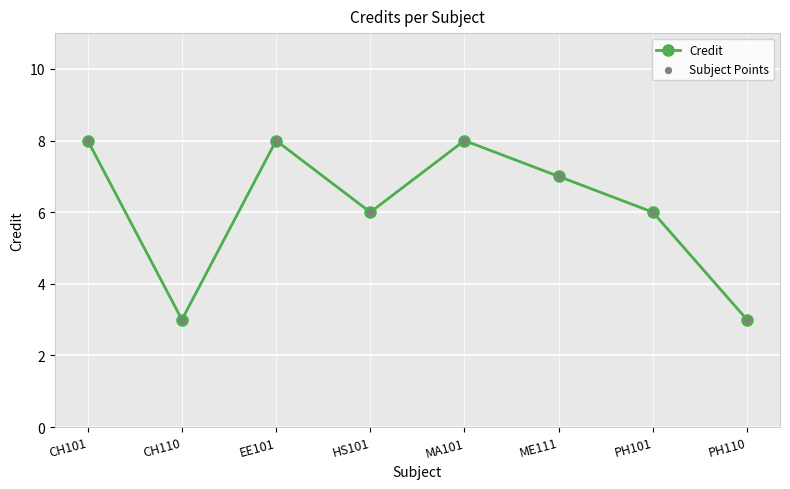

What is the difference between the values at CH101 and PH110?

5